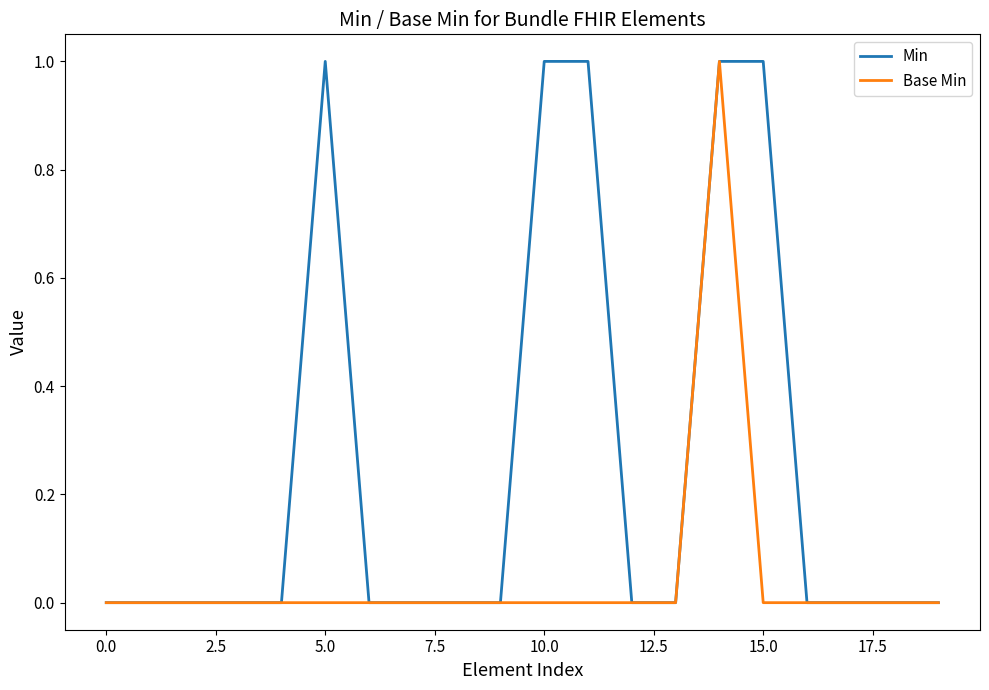

Rank the series by their average value, from lowest to highest.

Base Min, Min